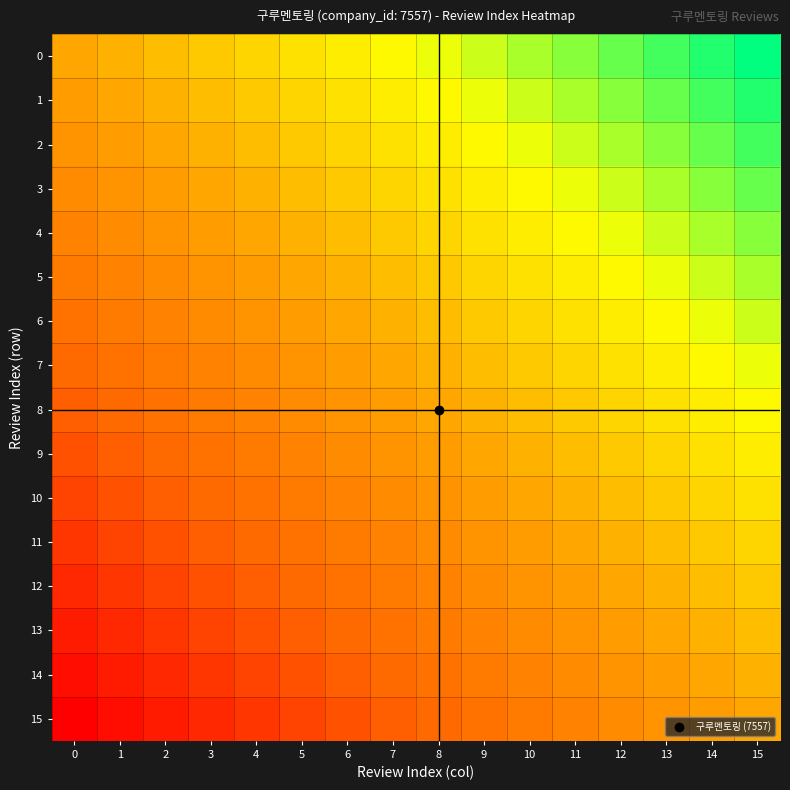

Rank the series by their maximum value, from lowest to highest.

15, 14, 13, 12, 11, 10, 9, 8, 7, 6, 5, 4, 3, 2, 1, 0